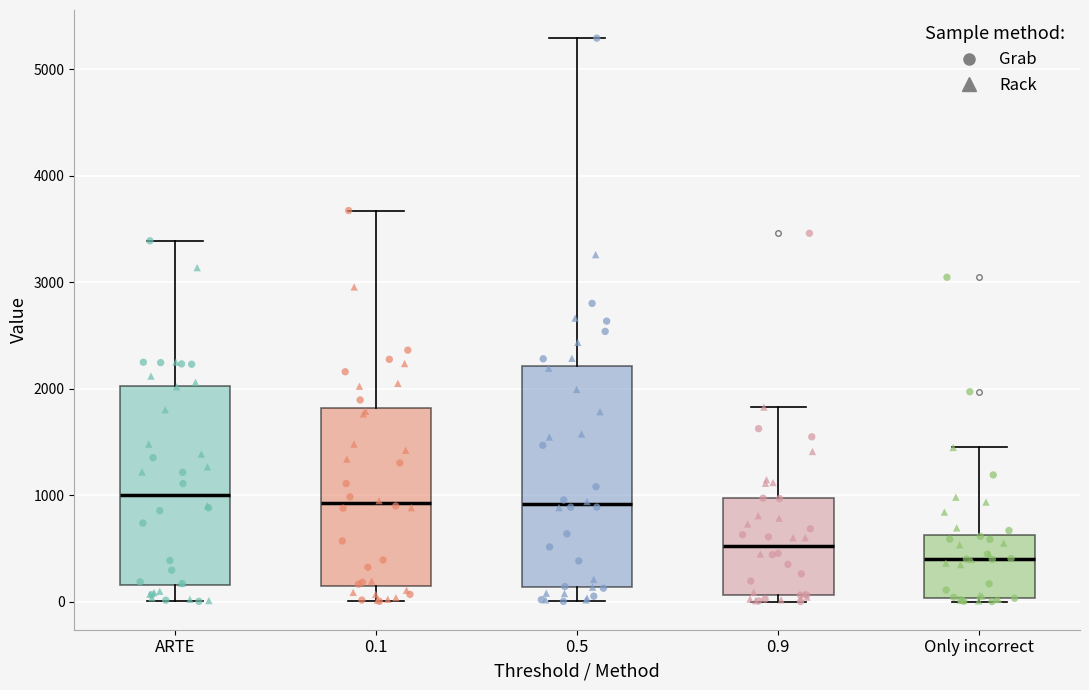

Reading left to right, transcribe this box plot: for each box, give where its median line is, the range the box spans, and where its two whiskers end, as read against the y-axis. The values are not printed on the chart, so give them approximately, as read against the axis.

ARTE: median 1000, box 200 to 2000, whiskers 0 to 3400
0.1: median 900, box 100 to 1800, whiskers 0 to 3700
0.5: median 900, box 100 to 2200, whiskers 0 to 5300
0.9: median 500, box 100 to 1000, whiskers 0 to 1800
Only incorrect: median 400, box 0 to 600, whiskers 0 (just below the box's lower edge) to 1400